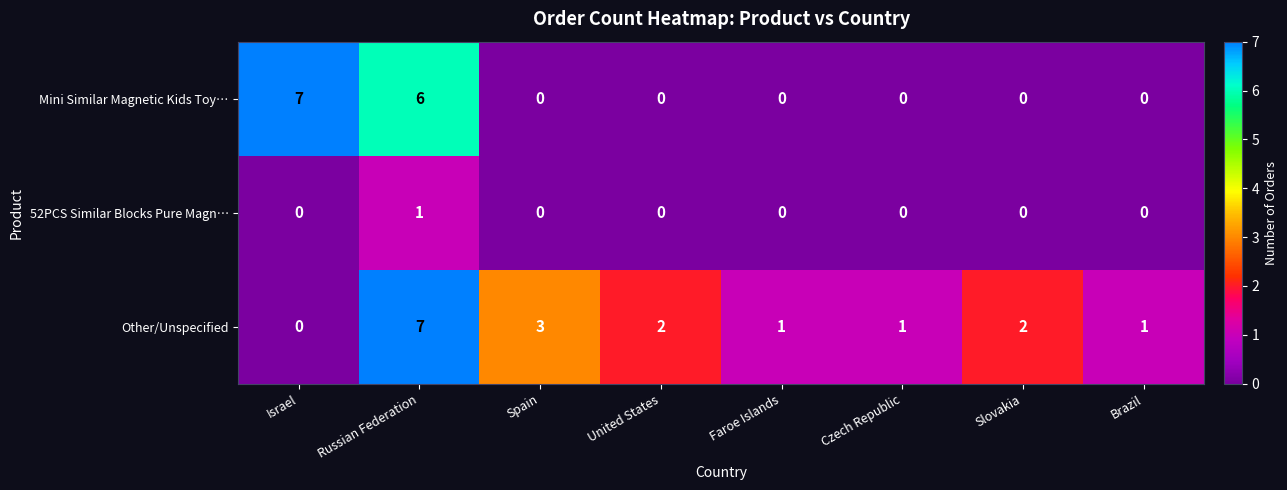

How many data points does each series have?

8